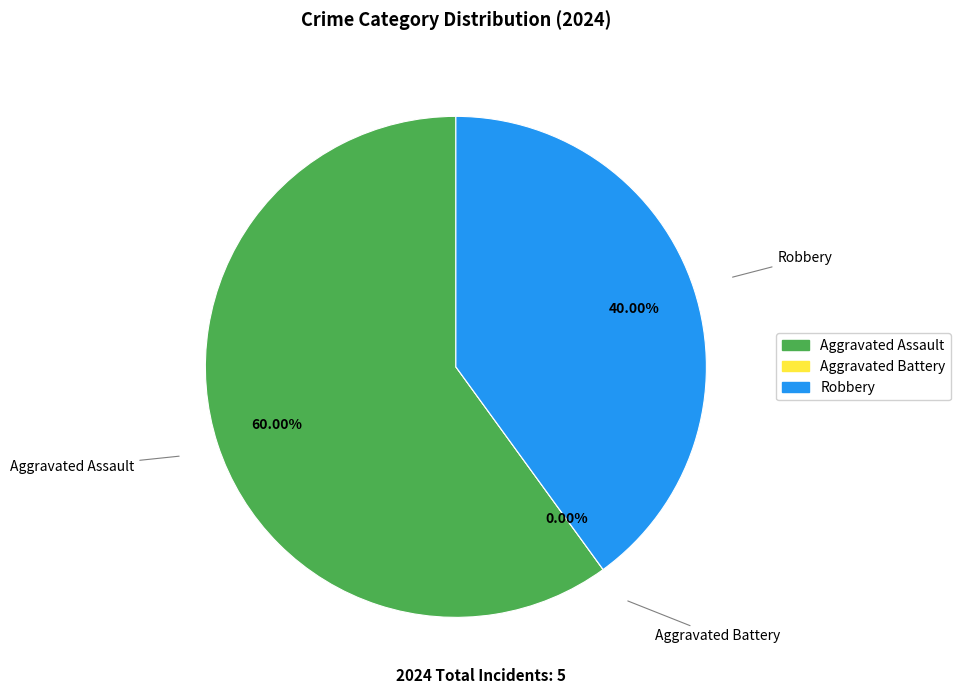

What is the ratio of the value at Aggravated Assault to the value at Total?

0.6